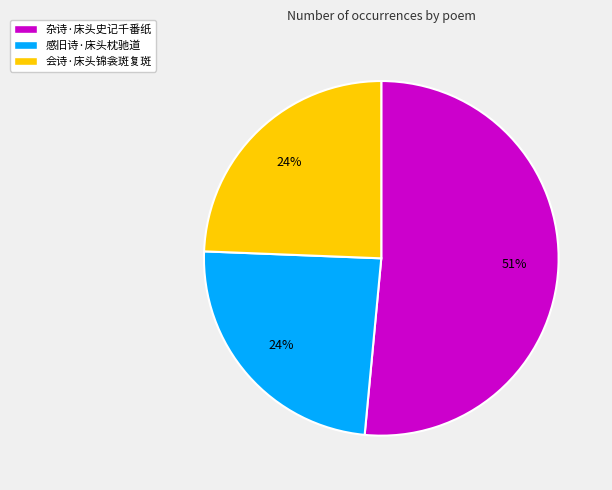

Combined, do 会诗·床头锦衾斑复斑 and 杂诗·床头史记千番纸 account for over 50%?

Yes